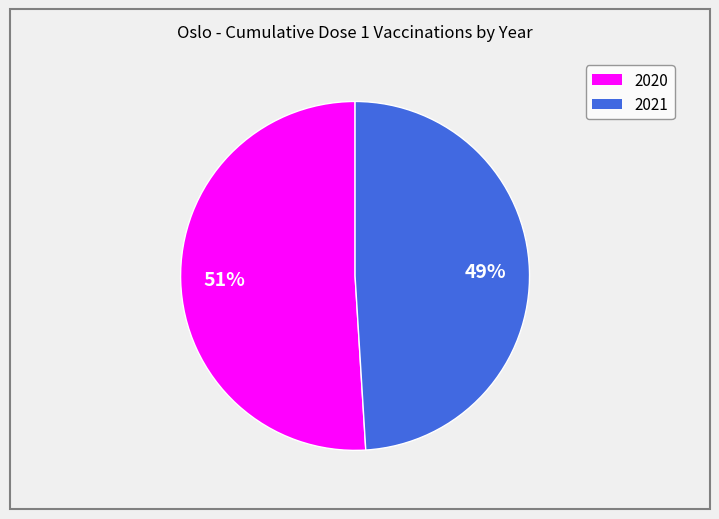

Is the sum of 2021 and 2020 greater than half?

Yes